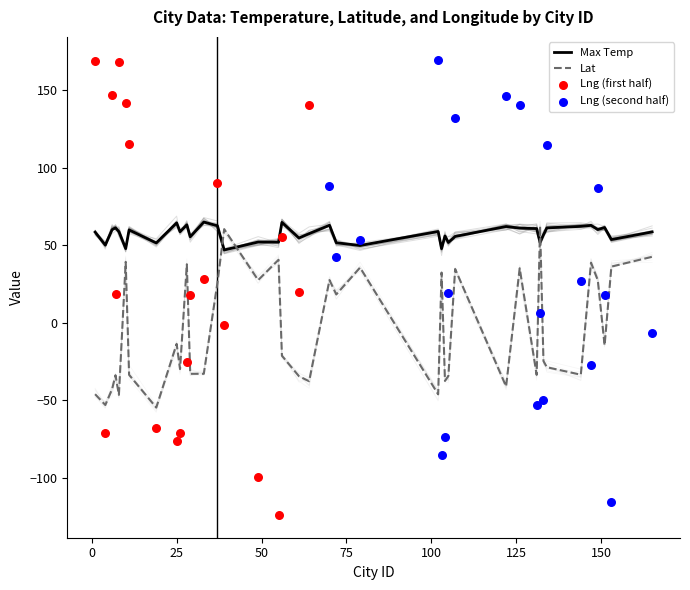

Which series has the largest total across all categories?

Max Temp